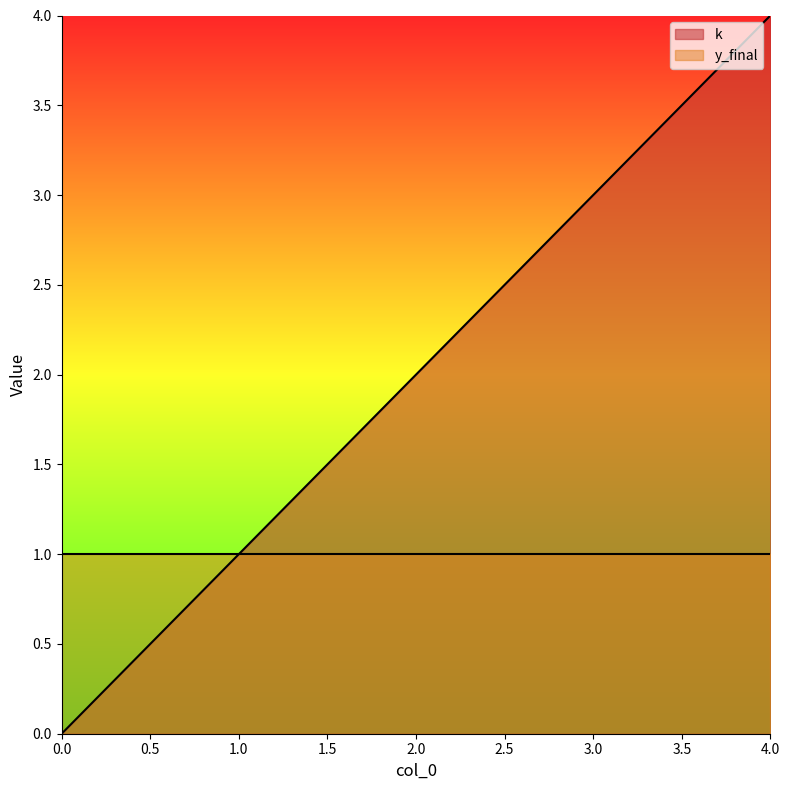

What is the change in value from 1 to 4?

+3